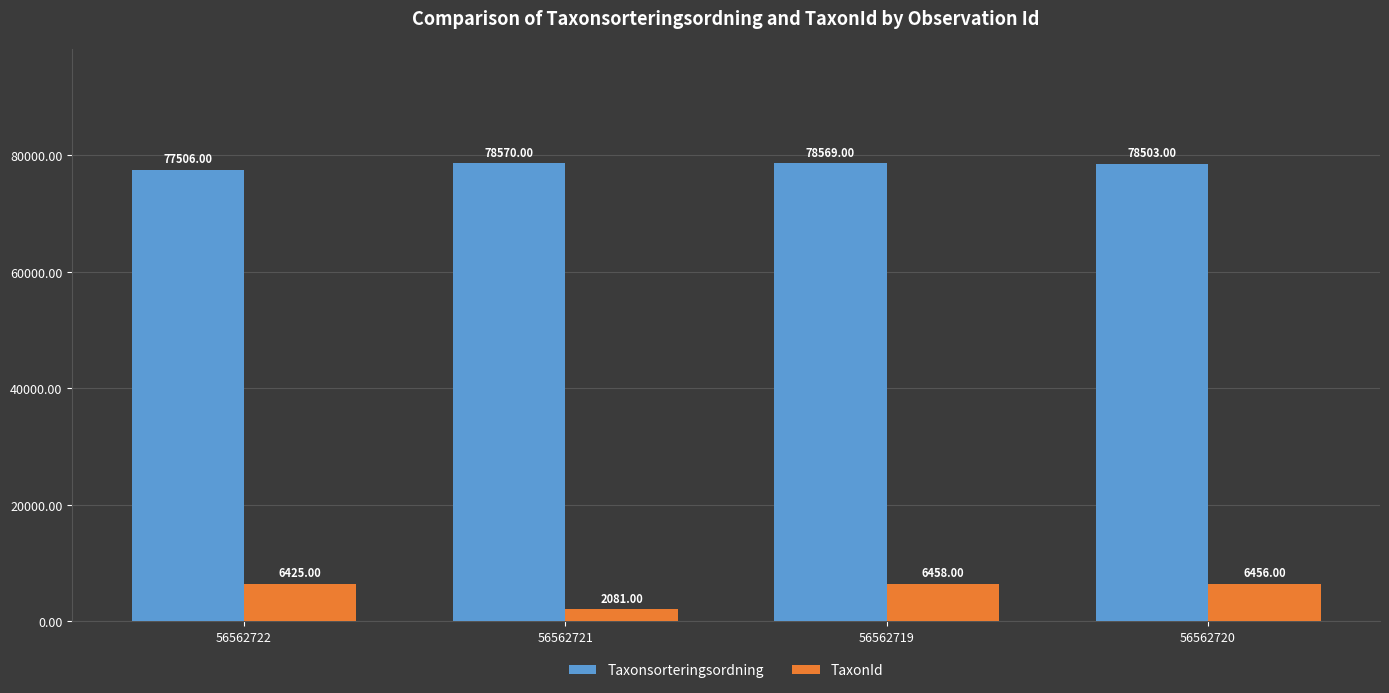

At how many categories does at least one series exceed 77845?

3